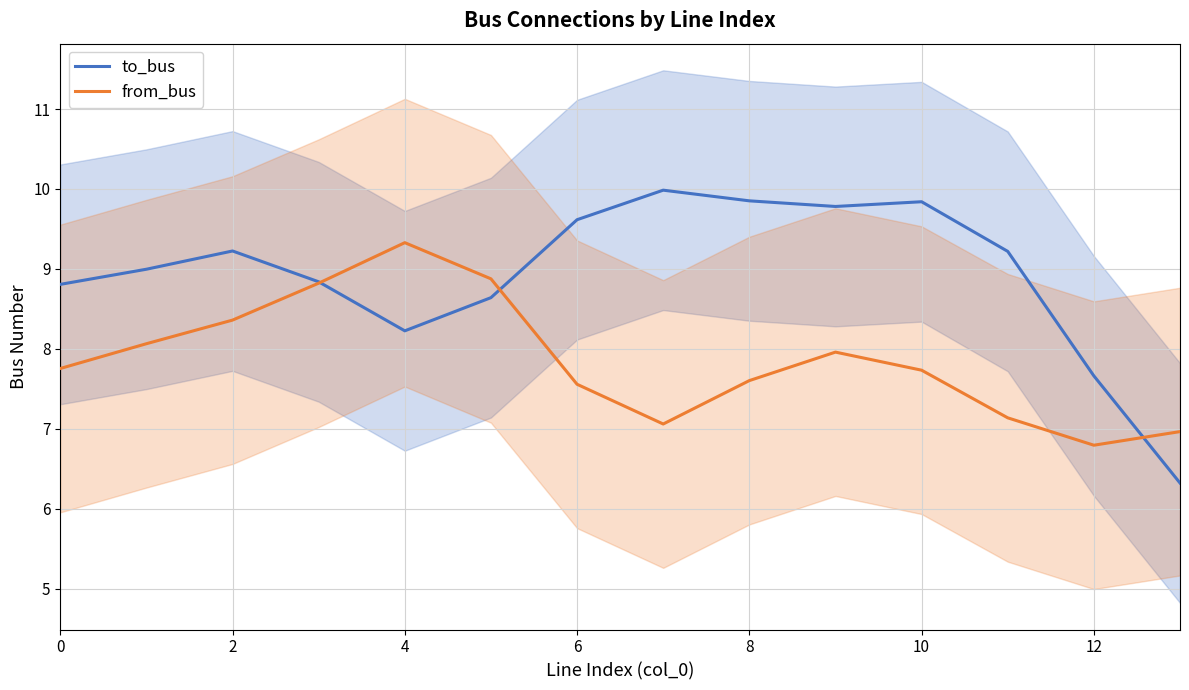

At which category does to_bus reach its first local valley?

4